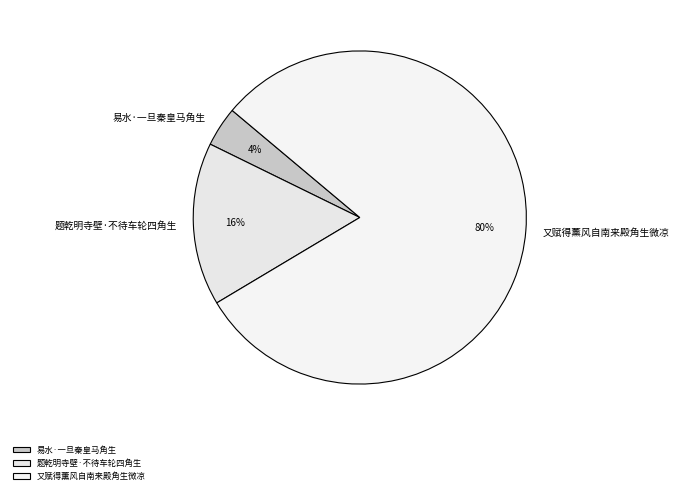

Do 题乾明寺壁·不待车轮四角生 and 易水·一旦秦皇马角生 together represent more than half of the pie?

No